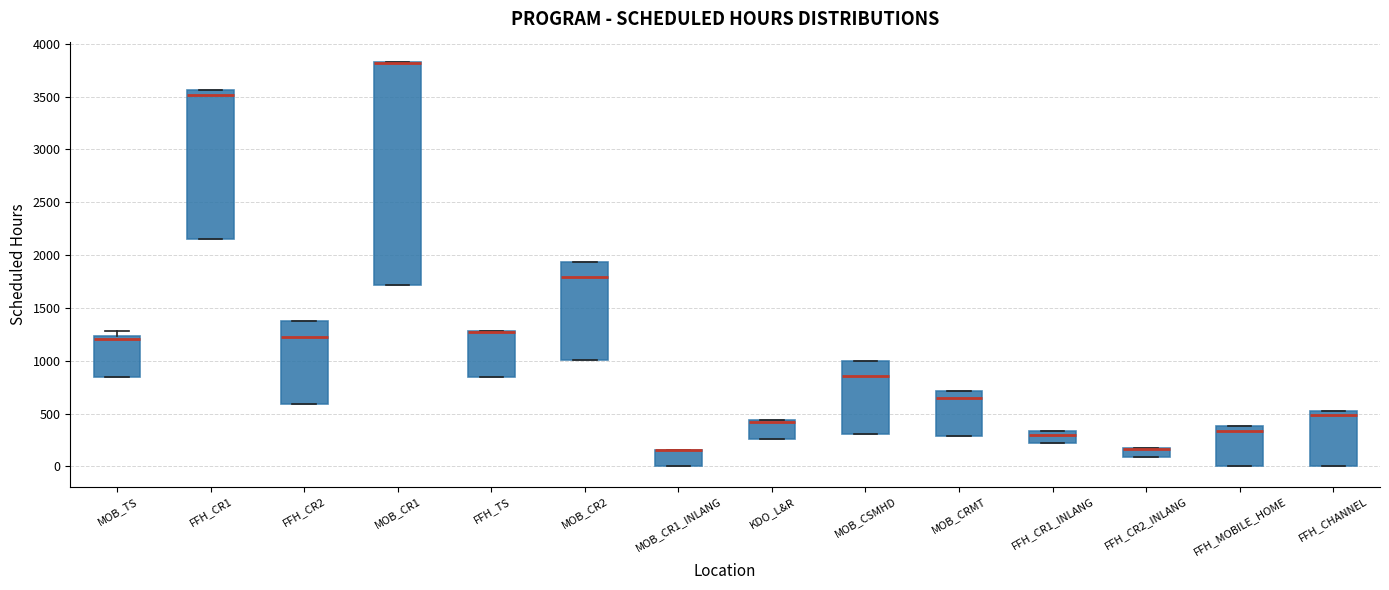

Reading left to right, read every box against the y-axis: the position of its median line, the range the box covers, and the ends of its whiskers. The values are not printed on the chart, so give them approximately, as read against the axis.

MOB_TS: median 1200, box 850 to 1250, whiskers 850 to 1300
FFH_CR1: median 3500, box 2150 to 3550, whiskers 2150 to 3550
FFH_CR2: median 1200, box 600 to 1400, whiskers 600 to 1400
MOB_CR1: median 3800 (drawn on the box's upper edge), box 1700 to 3850, whiskers 1700 to 3850
FFH_TS: median 1250 (drawn on the box's upper edge), box 850 to 1300, whiskers 850 to 1300
MOB_CR2: median 1800, box 1000 to 1950, whiskers 1000 to 1950
MOB_CR1_INLANG: median 150 (drawn on the box's upper edge), box 0 to 150, whiskers 0 to 150
KDO_L&R: median 400, box 250 to 450, whiskers 250 to 450
MOB_CSMHD: median 850, box 300 to 1000, whiskers 300 to 1000
MOB_CRMT: median 650, box 300 to 700, whiskers 300 to 700
FFH_CR1_INLANG: median 300, box 200 to 350, whiskers 200 to 350
FFH_CR2_INLANG: median 150 (drawn on the box's upper edge), box 100 to 150, whiskers 100 to 150
FFH_MOBILE_HOME: median 350, box 0 to 400, whiskers 0 to 400
FFH_CHANNEL: median 500 (just below the box's upper edge), box 0 to 500, whiskers 0 to 500